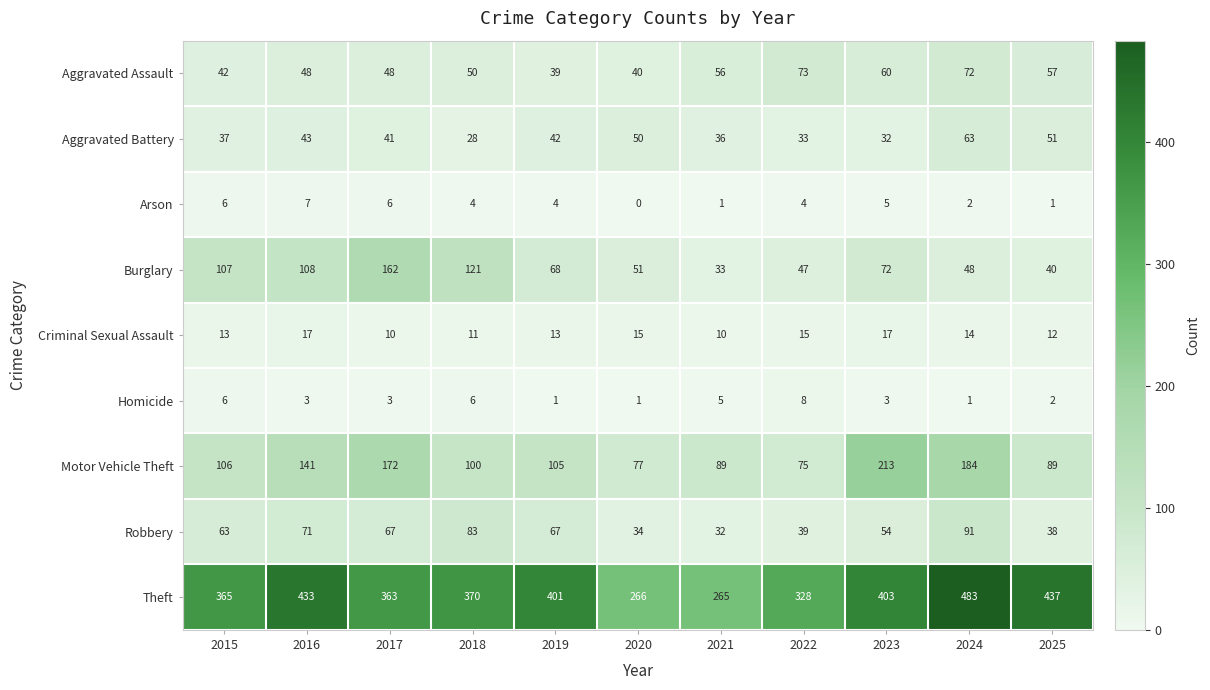

What is the average value of the Burglary series?

78